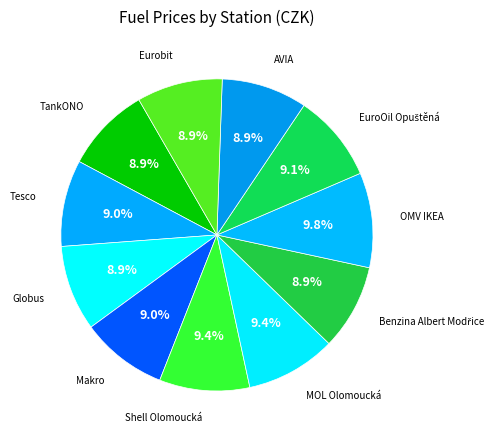

To the nearest percent, what is the combined percentage of Eurobit and TankONO?

18%